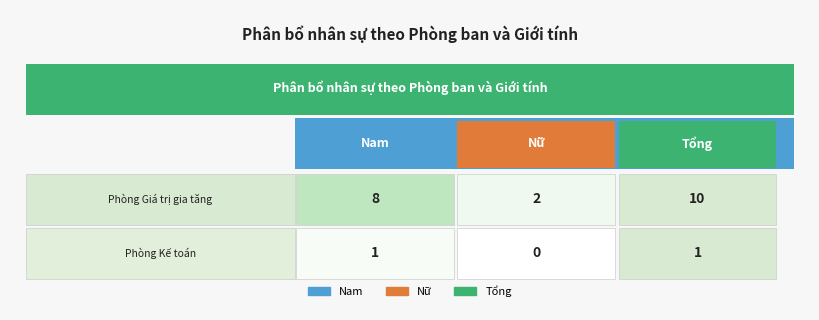

List the series in order of their peak value, lowest first.

Phòng Kế toán, Phòng Giá trị gia tăng